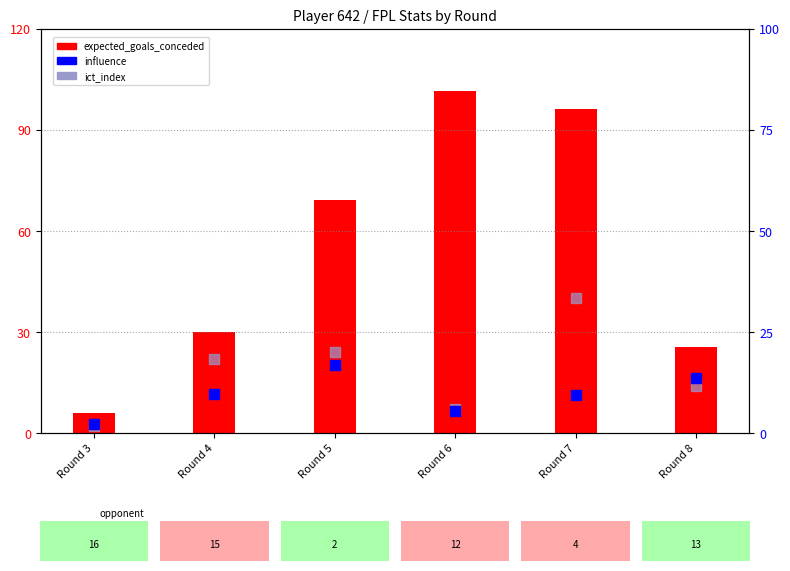

True or false: influence has a value of 2.2 at Round 3.

True